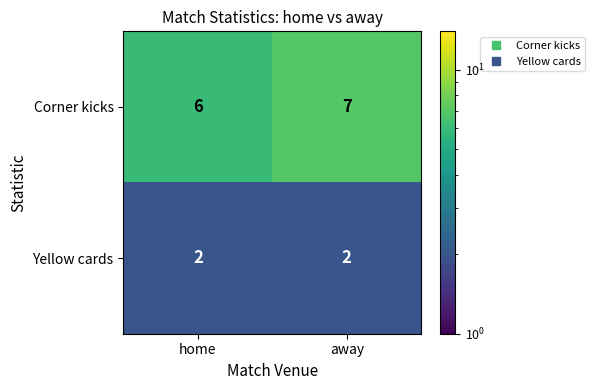

At which category is the sum across all series the highest?

away